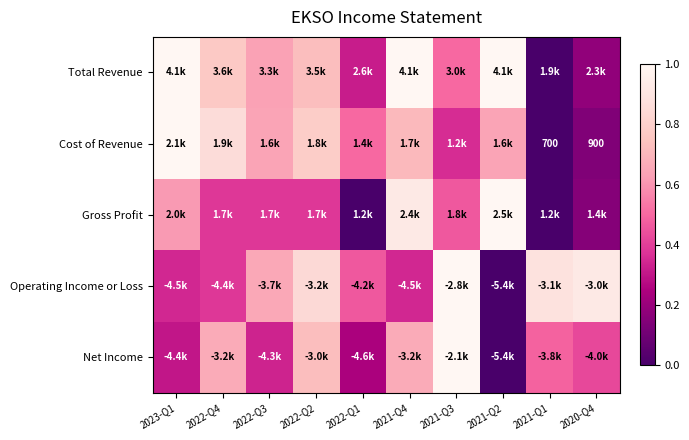

Which has a higher value, 2021-Q3 or 2023-Q1?

2023-Q1